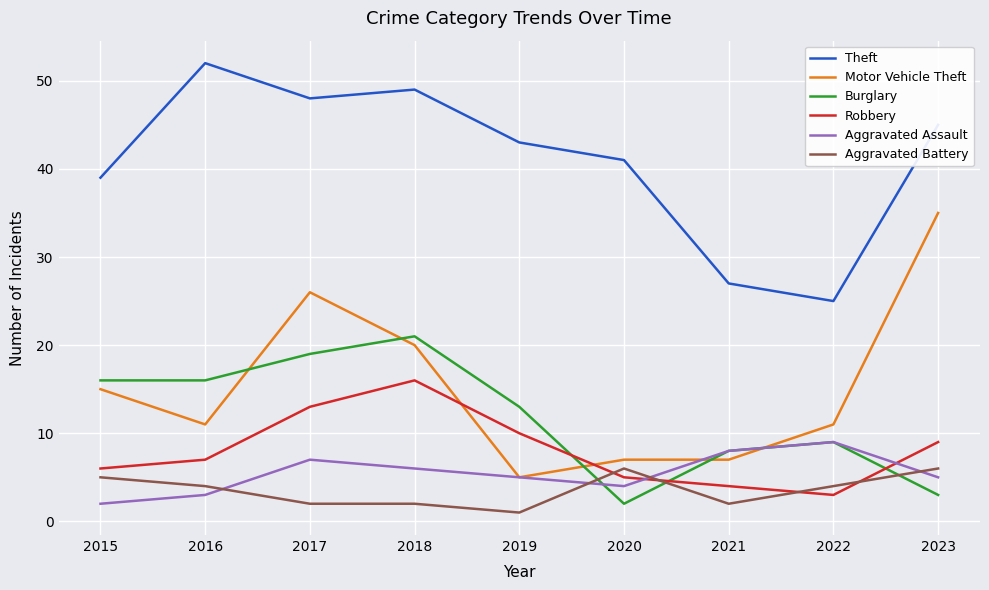

Between 2021 and 2023, which series saw the biggest shift?

Motor Vehicle Theft